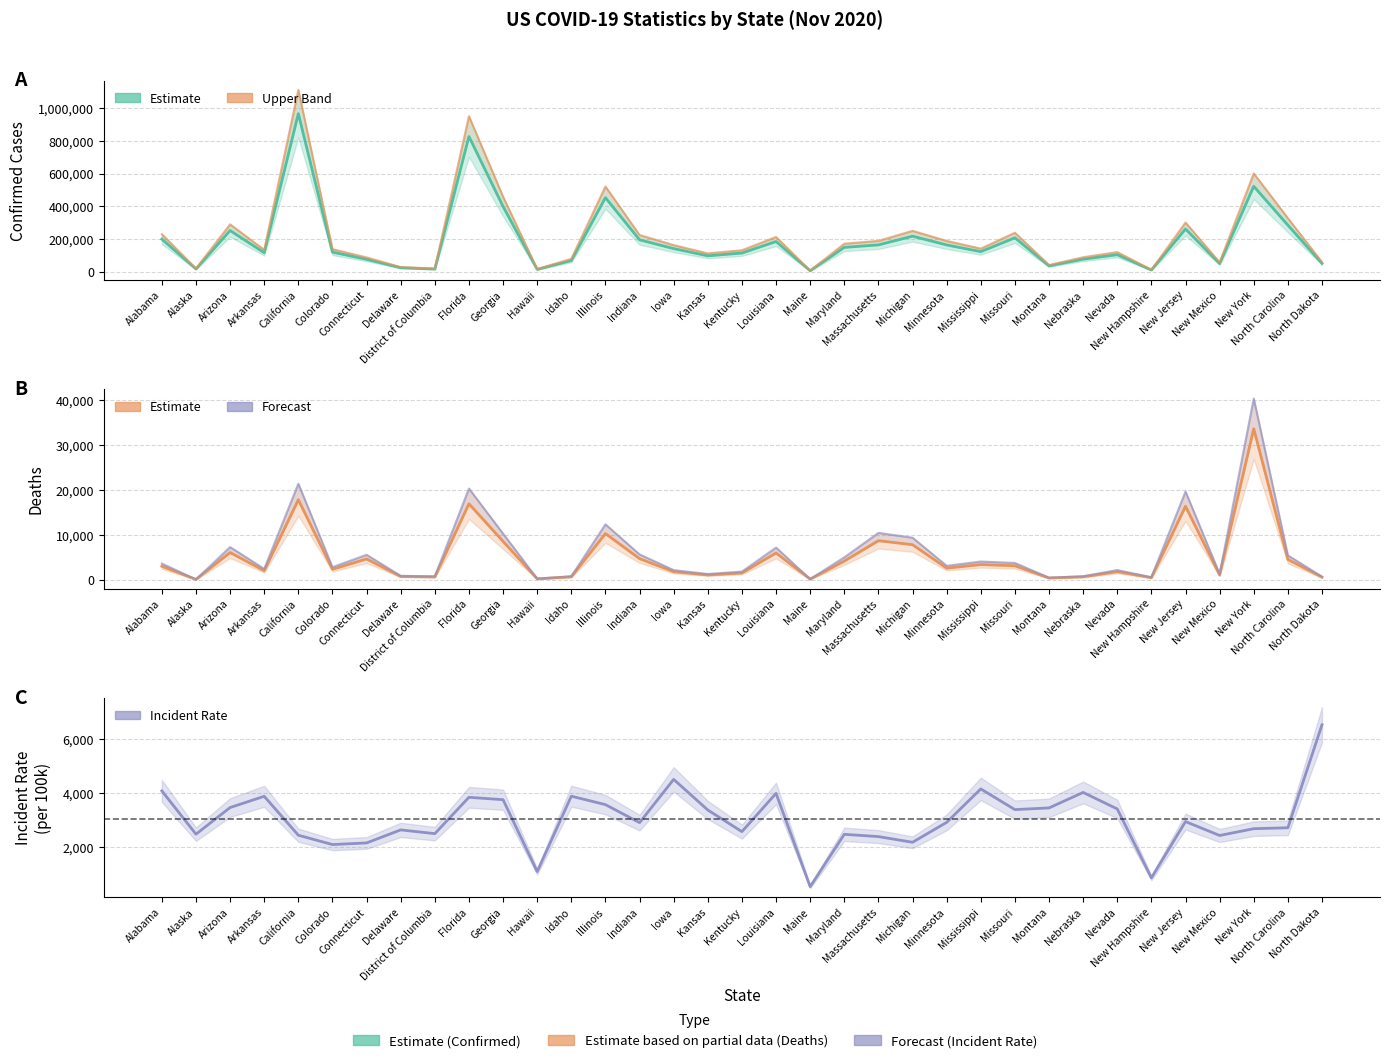

The Incident_Rate series shows 6878.8 at Mississippi. True or false?

False